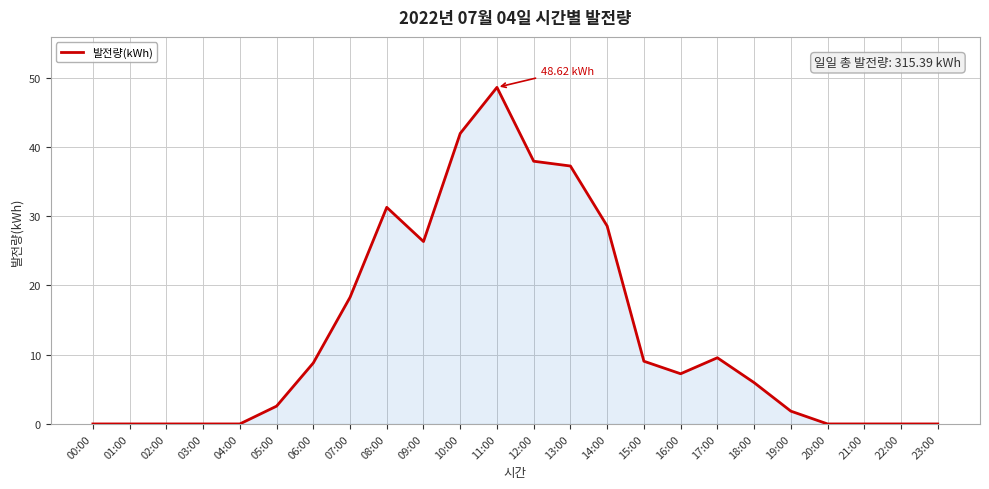

What is the difference between the maximum and minimum values?

48.6